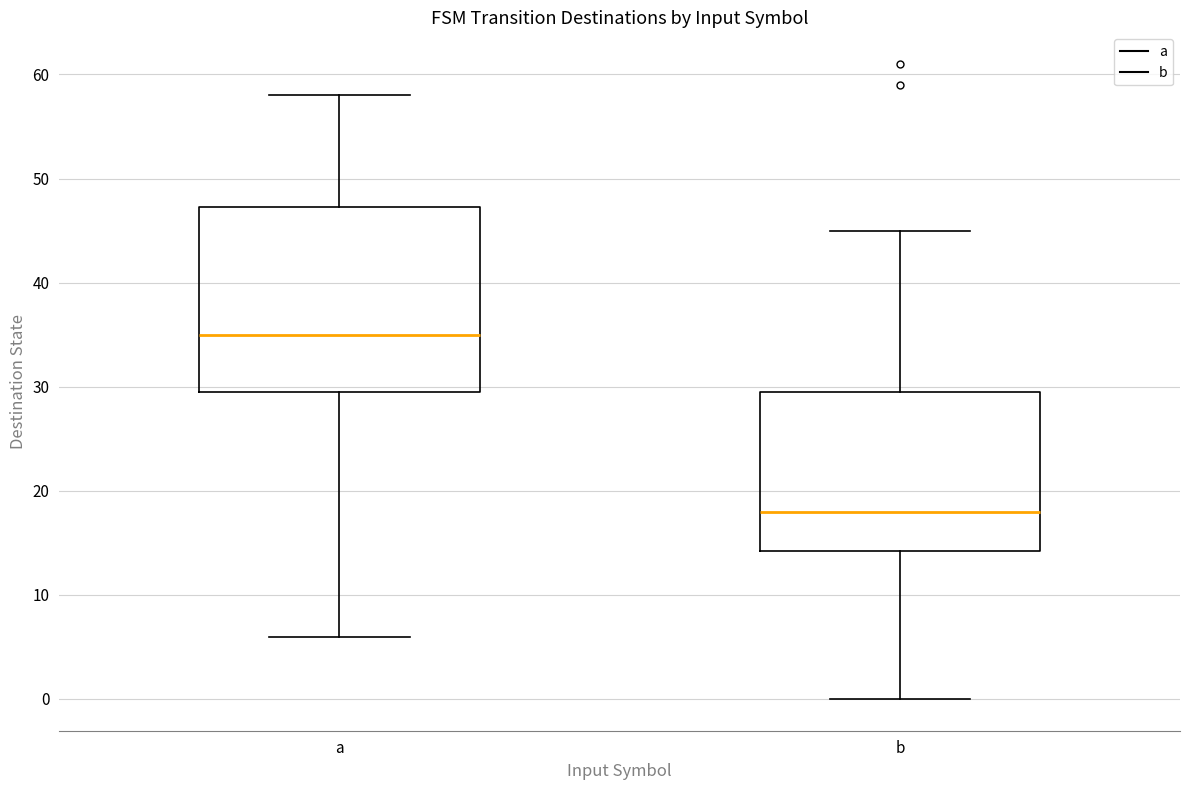

Reading left to right, read every box against the y-axis: the position of its median line, the range the box covers, and the ends of its whiskers. The values are not printed on the chart, so give them approximately, as read against the axis.

a: median 35, box 30 to 47, whiskers 6 to 58
b: median 18, box 14 to 30, whiskers 0 to 45